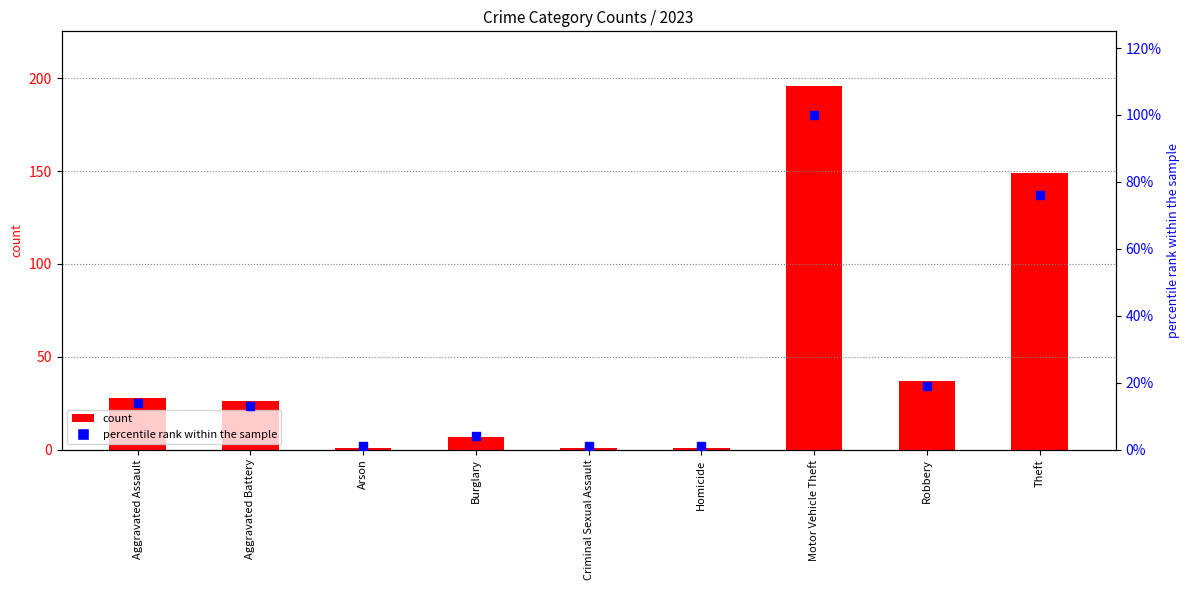

What is the total value across all series at Theft?

225